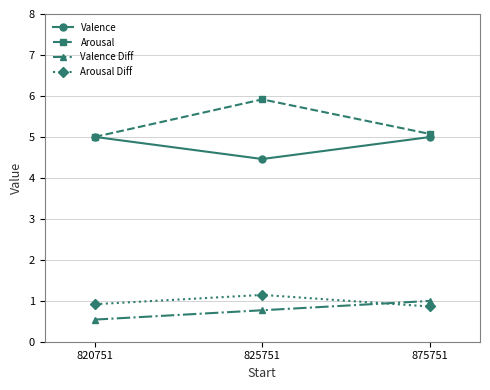

What is the value of the Valence point at the 2nd from the left?

4.5